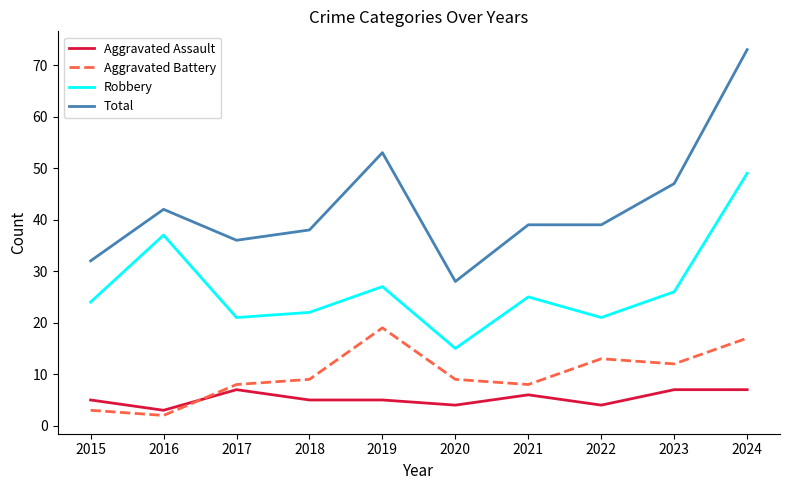

True or false: Aggravated Battery and Total intersect in this chart.

False